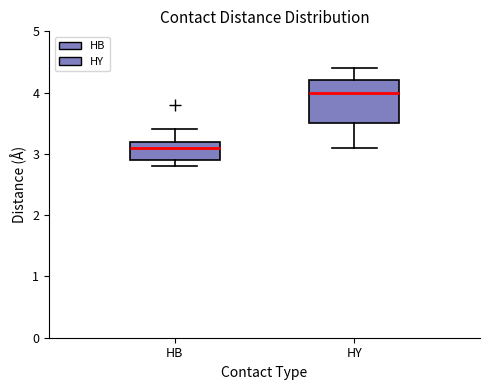

Comparing the boxes themselves (not the whiskers), which one is the tallest?

HY